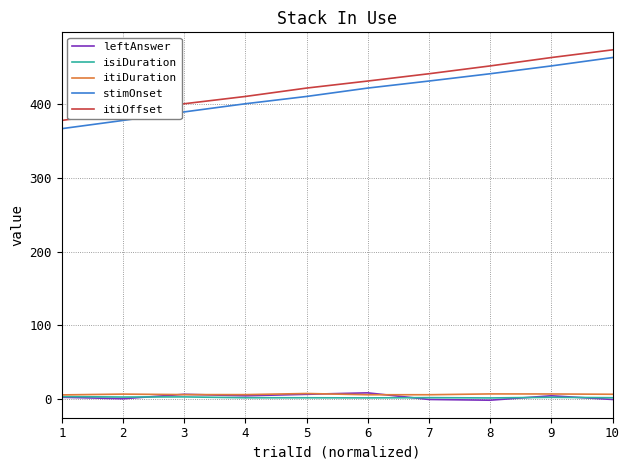

Is the value of stimOnset at 8 greater than the value of itiDuration at 6?

Yes